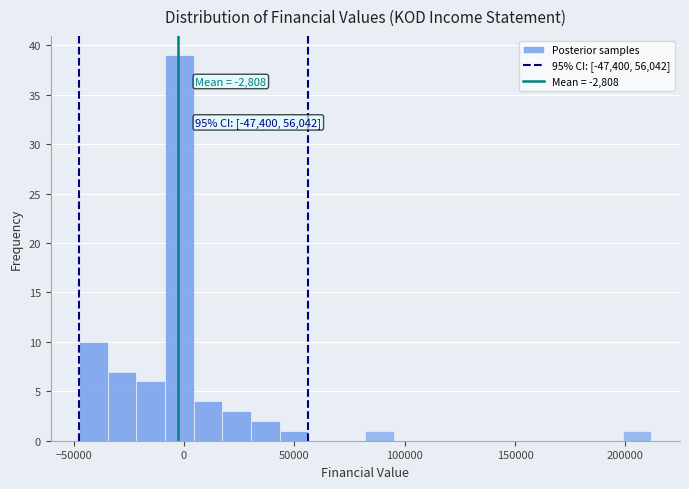

Around what value on the x-axis is the tallest bar? Give the approximate position of its centre, as read against the axis.

0